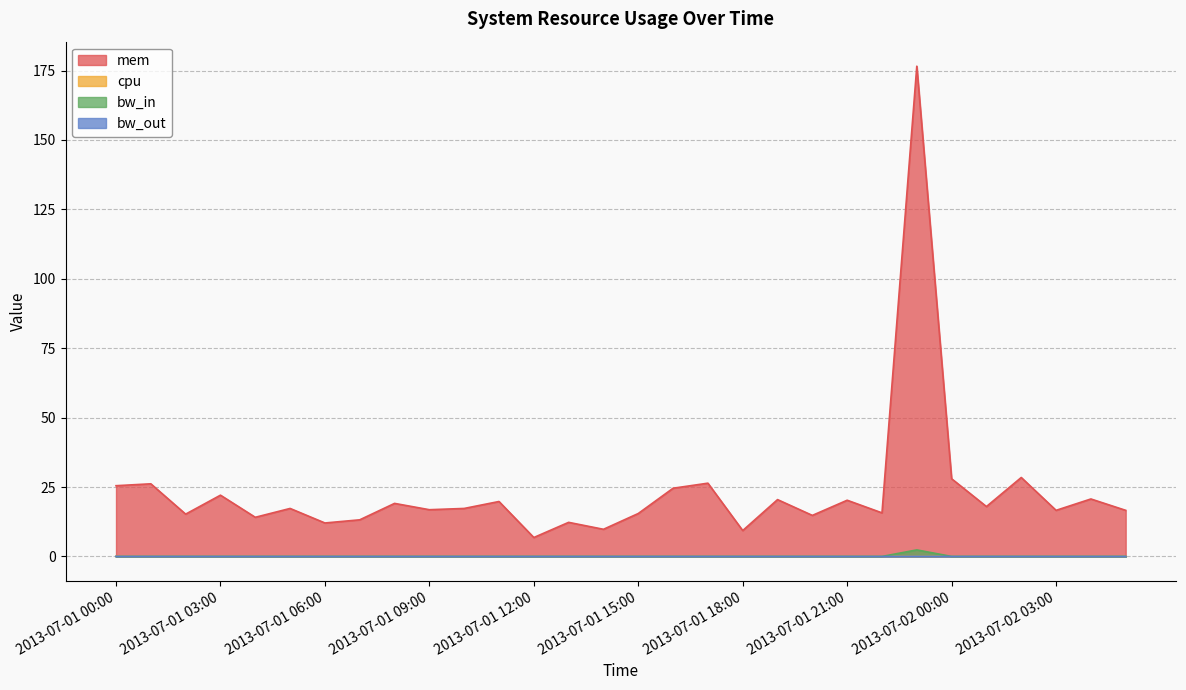

Which series changed the most between 2013-07-01 01:00 and 2013-07-01 15:00?

mem